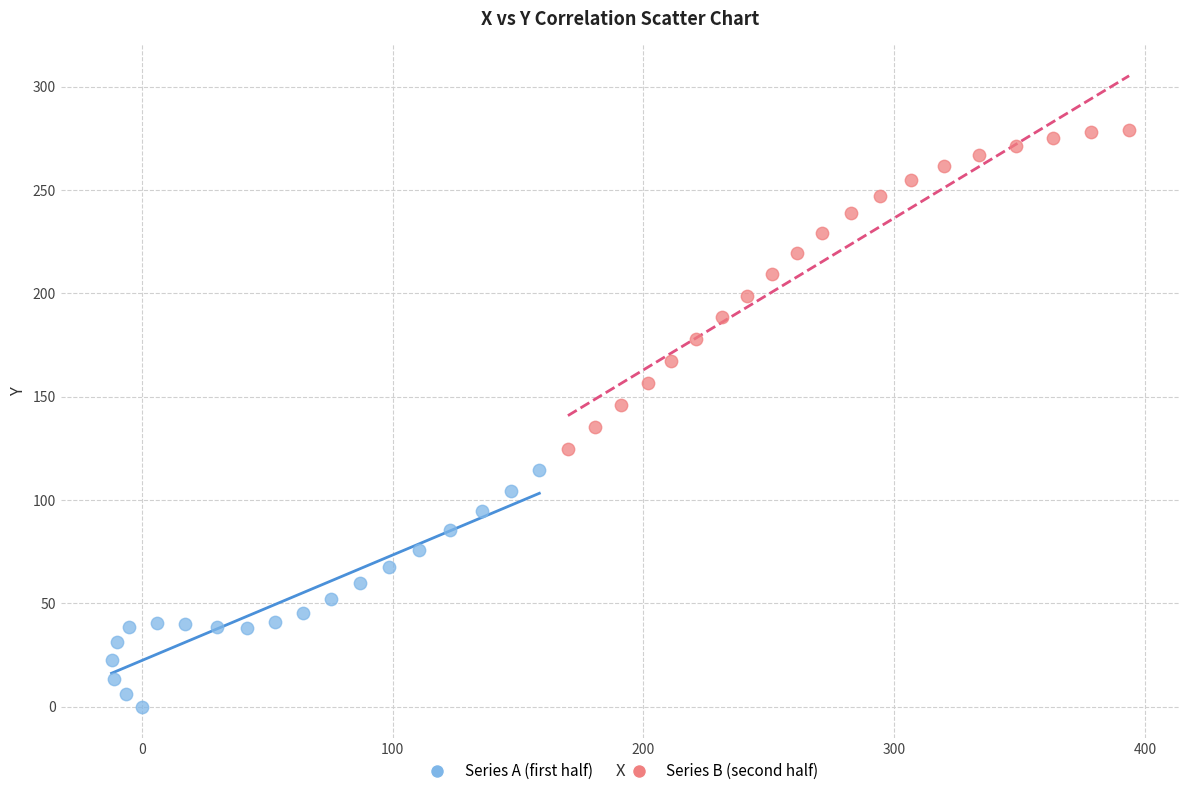

Which series reaches the minimum Y coordinate?

Series A (first half)